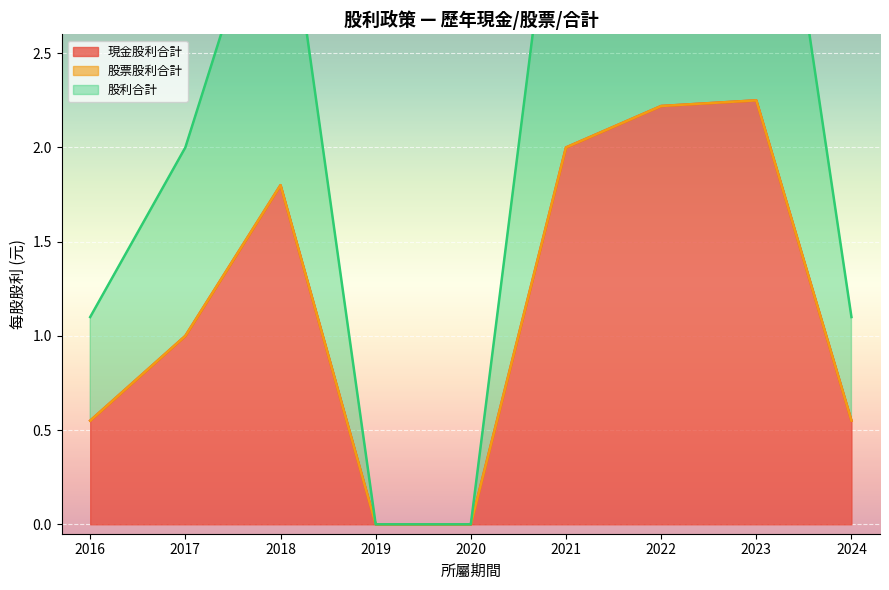

At which category does 股利合計 reach its first local peak?

2018